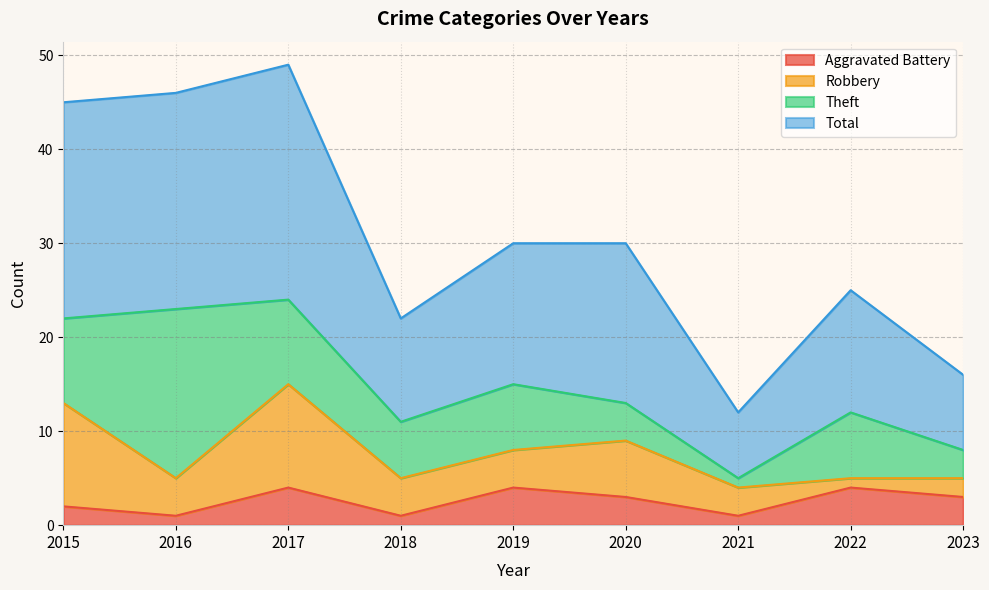

At which label is Aggravated Battery closest to 2?

2015